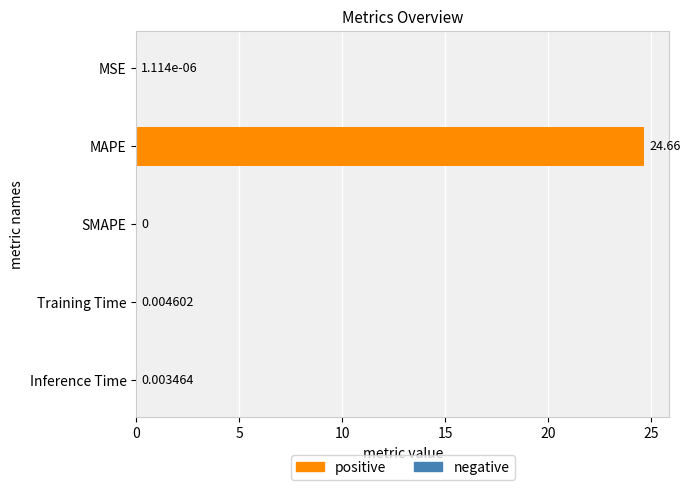

Where is the data nearest to the value 12?

Training Time